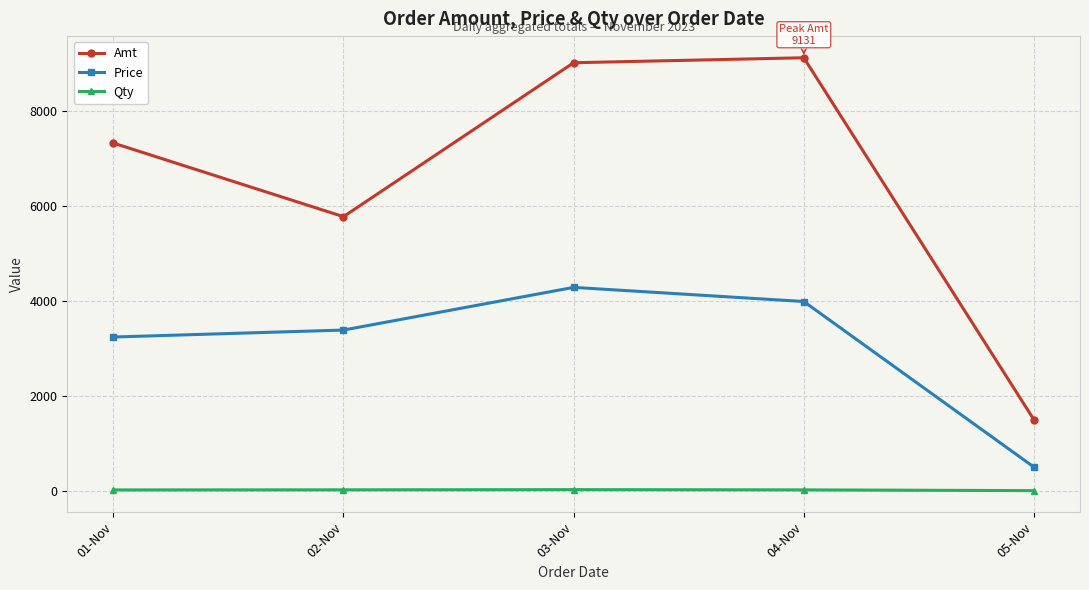

What are all the series names shown in the legend?

Amt, Price, Qty